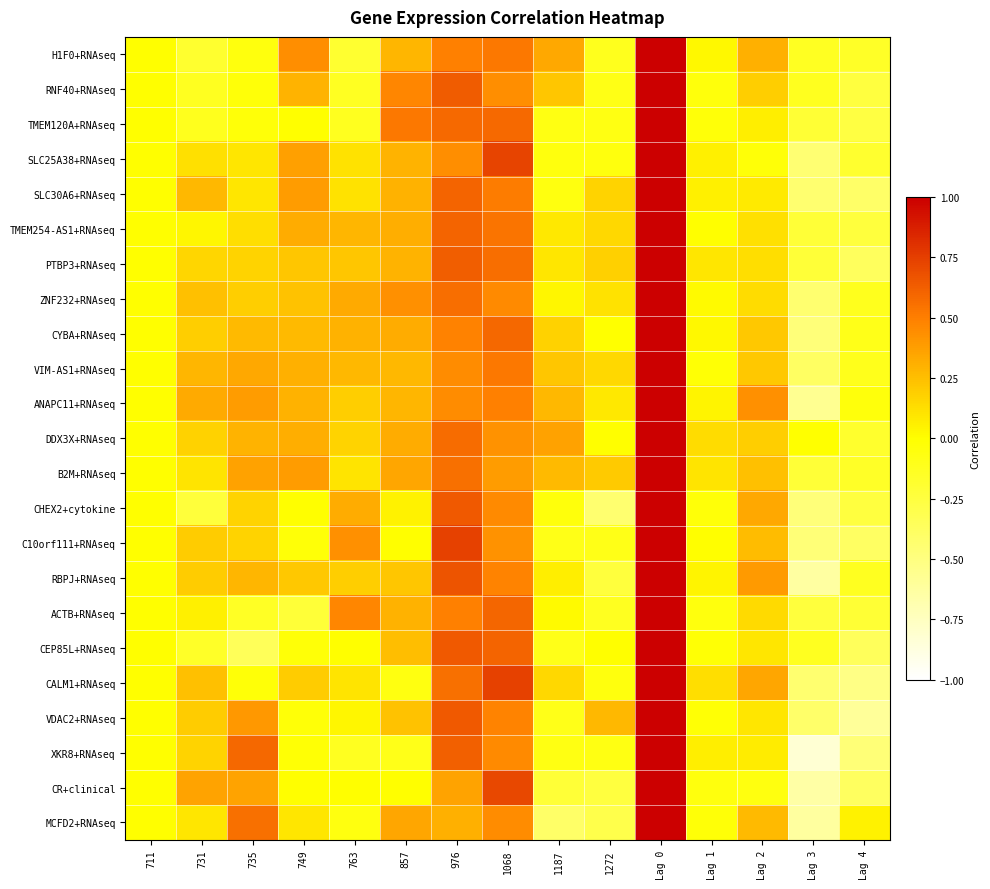

Reading left to right, what are all the values shown in this chart?

H1F0+RNAseq: 711=0.0	731=-0.2	735=-0.1	749=0.4	763=-0.2	857=0.3	976=0.5	1068=0.5	1187=0.3	1272=-0.1	Lag 0=1.0	Lag 1=0.0	Lag 2=0.3	Lag 3=-0.1	Lag 4=-0.2
RNF40+RNAseq: 711=0.0	731=-0.1	735=-0.0	749=0.3	763=-0.1	857=0.5	976=0.6	1068=0.4	1187=0.2	1272=-0.1	Lag 0=1.0	Lag 1=-0.0	Lag 2=0.2	Lag 3=-0.1	Lag 4=-0.2
TMEM120A+RNAseq: 711=0.0	731=-0.1	735=-0.0	749=0.0	763=-0.1	857=0.5	976=0.6	1068=0.6	1187=-0.1	1272=-0.1	Lag 0=1.0	Lag 1=-0.0	Lag 2=0.1	Lag 3=-0.2	Lag 4=-0.3
SLC25A38+RNAseq: 711=0.0	731=0.1	735=0.1	749=0.4	763=0.1	857=0.3	976=0.4	1068=0.7	1187=-0.1	1272=-0.1	Lag 0=1.0	Lag 1=0.1	Lag 2=-0.0	Lag 3=-0.5	Lag 4=-0.2
SLC30A6+RNAseq: 711=0.0	731=0.3	735=0.1	749=0.4	763=0.1	857=0.3	976=0.6	1068=0.5	1187=-0.1	1272=0.2	Lag 0=1.0	Lag 1=0.1	Lag 2=0.1	Lag 3=-0.4	Lag 4=-0.4
TMEM254-AS1+RNAseq: 711=0.0	731=0.0	735=0.1	749=0.3	763=0.3	857=0.3	976=0.6	1068=0.5	1187=0.1	1272=0.2	Lag 0=1.0	Lag 1=0.0	Lag 2=0.1	Lag 3=-0.2	Lag 4=-0.2
PTBP3+RNAseq: 711=0.0	731=0.2	735=0.2	749=0.2	763=0.2	857=0.3	976=0.6	1068=0.6	1187=0.1	1272=0.2	Lag 0=1.0	Lag 1=0.1	Lag 2=0.1	Lag 3=-0.2	Lag 4=-0.4
ZNF232+RNAseq: 711=0.0	731=0.2	735=0.2	749=0.2	763=0.3	857=0.4	976=0.6	1068=0.5	1187=0.0	1272=0.1	Lag 0=1.0	Lag 1=0.0	Lag 2=0.1	Lag 3=-0.4	Lag 4=-0.1
CYBA+RNAseq: 711=0.0	731=0.2	735=0.3	749=0.3	763=0.3	857=0.3	976=0.5	1068=0.6	1187=0.2	1272=-0.0	Lag 0=1.0	Lag 1=0.0	Lag 2=0.2	Lag 3=-0.5	Lag 4=-0.1
VIM-AS1+RNAseq: 711=0.0	731=0.3	735=0.3	749=0.3	763=0.3	857=0.3	976=0.5	1068=0.5	1187=0.2	1272=0.2	Lag 0=1.0	Lag 1=-0.0	Lag 2=0.2	Lag 3=-0.4	Lag 4=-0.1
ANAPC11+RNAseq: 711=0.0	731=0.3	735=0.4	749=0.3	763=0.2	857=0.3	976=0.5	1068=0.5	1187=0.3	1272=0.1	Lag 0=1.0	Lag 1=0.0	Lag 2=0.4	Lag 3=-0.6	Lag 4=-0.0
DDX3X+RNAseq: 711=0.0	731=0.2	735=0.3	749=0.3	763=0.2	857=0.3	976=0.6	1068=0.4	1187=0.4	1272=0.0	Lag 0=1.0	Lag 1=0.1	Lag 2=0.2	Lag 3=-0.0	Lag 4=-0.2
B2M+RNAseq: 711=0.0	731=0.1	735=0.4	749=0.4	763=0.1	857=0.4	976=0.6	1068=0.4	1187=0.3	1272=0.2	Lag 0=1.0	Lag 1=0.1	Lag 2=0.2	Lag 3=-0.2	Lag 4=-0.2
CHEX2+cytokine: 711=0.0	731=-0.2	735=0.2	749=0.0	763=0.3	857=0.0	976=0.6	1068=0.5	1187=-0.0	1272=-0.4	Lag 0=1.0	Lag 1=-0.0	Lag 2=0.3	Lag 3=-0.5	Lag 4=-0.2
C10orf111+RNAseq: 711=0.0	731=0.2	735=0.2	749=-0.0	763=0.4	857=0.0	976=0.7	1068=0.4	1187=-0.1	1272=-0.1	Lag 0=1.0	Lag 1=0.0	Lag 2=0.3	Lag 3=-0.5	Lag 4=-0.4
RBPJ+RNAseq: 711=0.0	731=0.2	735=0.3	749=0.2	763=0.2	857=0.2	976=0.7	1068=0.5	1187=0.1	1272=-0.2	Lag 0=1.0	Lag 1=0.0	Lag 2=0.4	Lag 3=-0.6	Lag 4=-0.1
ACTB+RNAseq: 711=0.0	731=0.1	735=-0.1	749=-0.2	763=0.5	857=0.3	976=0.5	1068=0.6	1187=0.0	1272=-0.1	Lag 0=1.0	Lag 1=-0.1	Lag 2=0.1	Lag 3=-0.2	Lag 4=-0.2
CEP85L+RNAseq: 711=0.0	731=-0.2	735=-0.3	749=-0.0	763=0.0	857=0.3	976=0.6	1068=0.6	1187=-0.1	1272=0.0	Lag 0=1.0	Lag 1=-0.0	Lag 2=0.1	Lag 3=-0.1	Lag 4=-0.4
CALM1+RNAseq: 711=0.0	731=0.2	735=-0.0	749=0.2	763=0.1	857=-0.1	976=0.6	1068=0.7	1187=0.2	1272=-0.1	Lag 0=1.0	Lag 1=0.1	Lag 2=0.4	Lag 3=-0.4	Lag 4=-0.5
VDAC2+RNAseq: 711=0.0	731=0.2	735=0.4	749=-0.0	763=0.0	857=0.2	976=0.6	1068=0.5	1187=-0.1	1272=0.3	Lag 0=1.0	Lag 1=-0.0	Lag 2=0.1	Lag 3=-0.4	Lag 4=-0.6
XKR8+RNAseq: 711=0.0	731=0.2	735=0.6	749=-0.0	763=-0.1	857=-0.1	976=0.6	1068=0.5	1187=-0.1	1272=-0.1	Lag 0=1.0	Lag 1=0.1	Lag 2=0.1	Lag 3=-0.8	Lag 4=-0.5
CR+clinical: 711=0.0	731=0.4	735=0.4	749=0.0	763=0.0	857=0.0	976=0.4	1068=0.7	1187=-0.2	1272=-0.2	Lag 0=1.0	Lag 1=-0.0	Lag 2=-0.1	Lag 3=-0.6	Lag 4=-0.4
MCFD2+RNAseq: 711=0.0	731=0.1	735=0.6	749=0.1	763=-0.1	857=0.3	976=0.3	1068=0.4	1187=-0.4	1272=-0.3	Lag 0=1.0	Lag 1=-0.0	Lag 2=0.3	Lag 3=-0.6	Lag 4=0.1